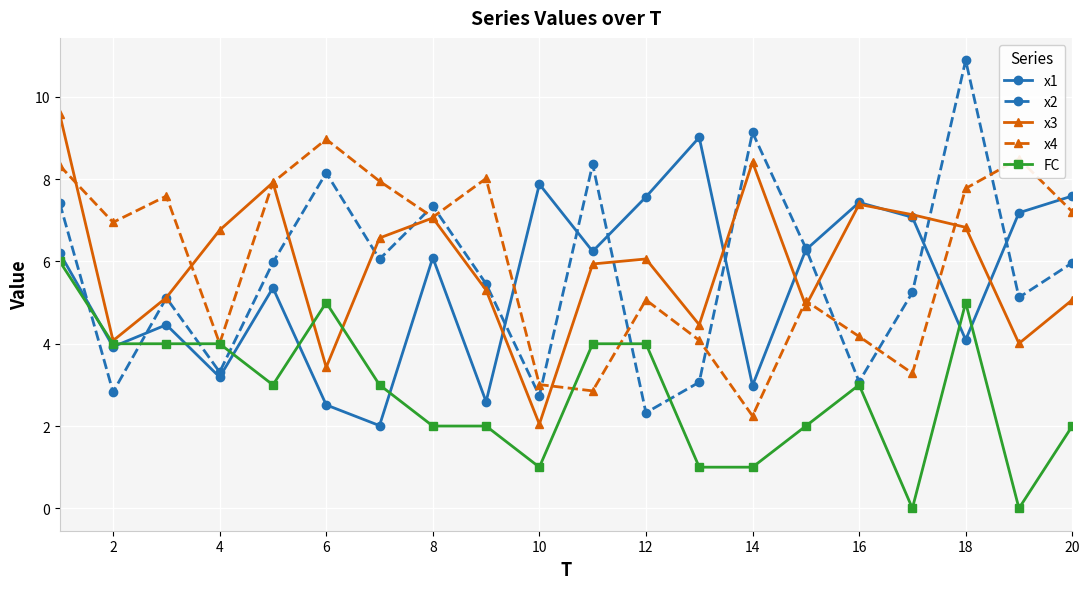

True or false: x1 has more than 2 interior local peaks.

True